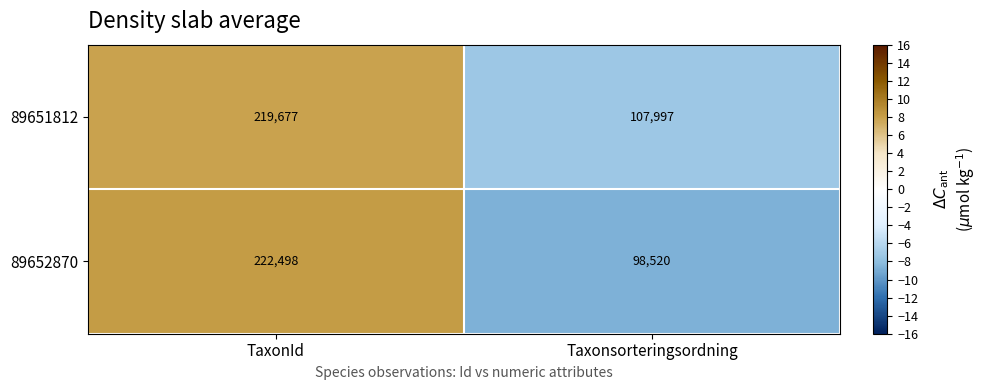

The value of 89651812 at Taxonsorteringsordning is 107997. True or false?

True